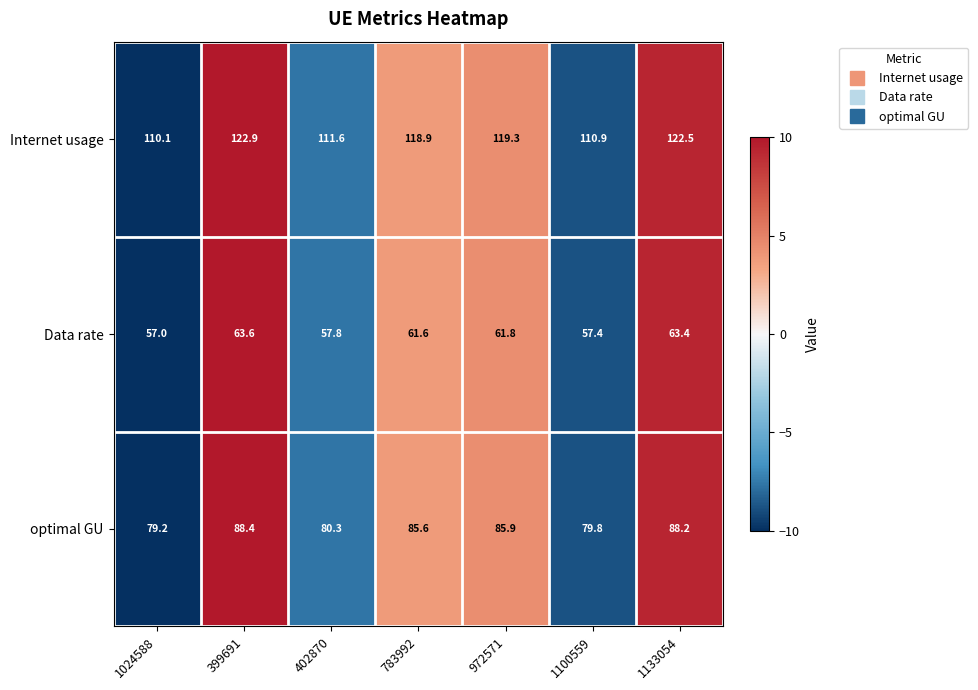

How many data points does each series have?

7